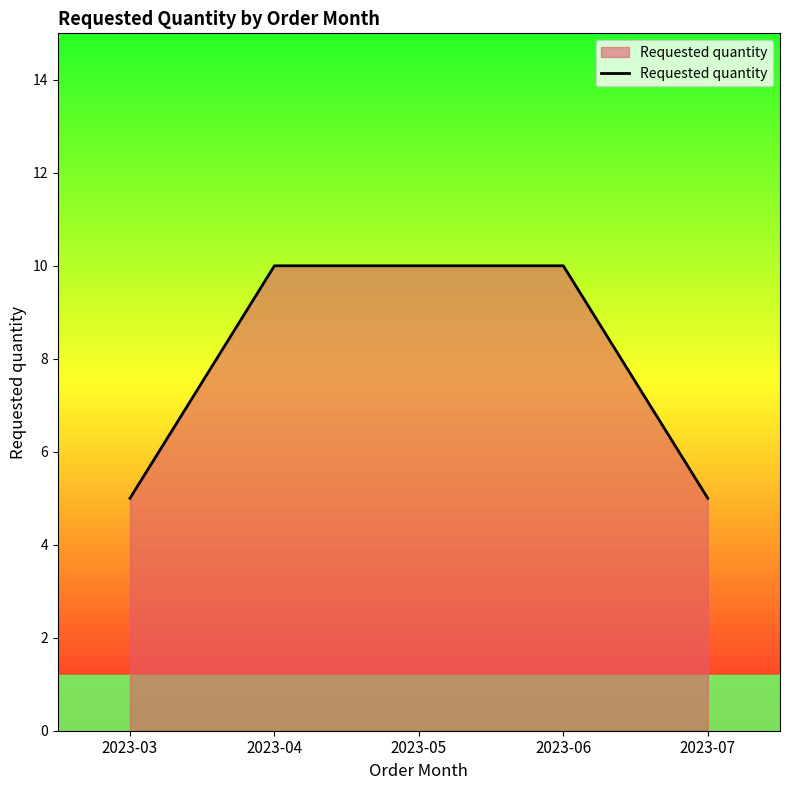

What is the difference between the second highest and minimum values?

5